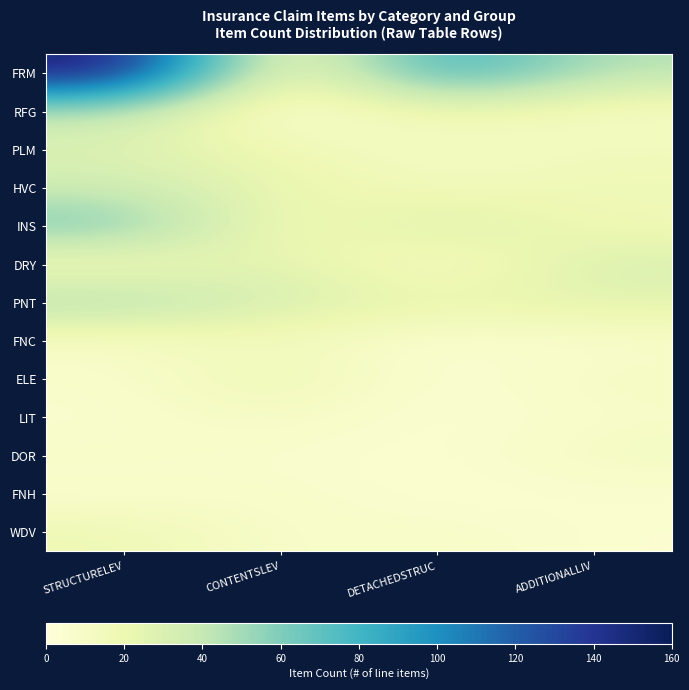

The value of PLM at CONTENTSLEV is 28.1. True or false?

False